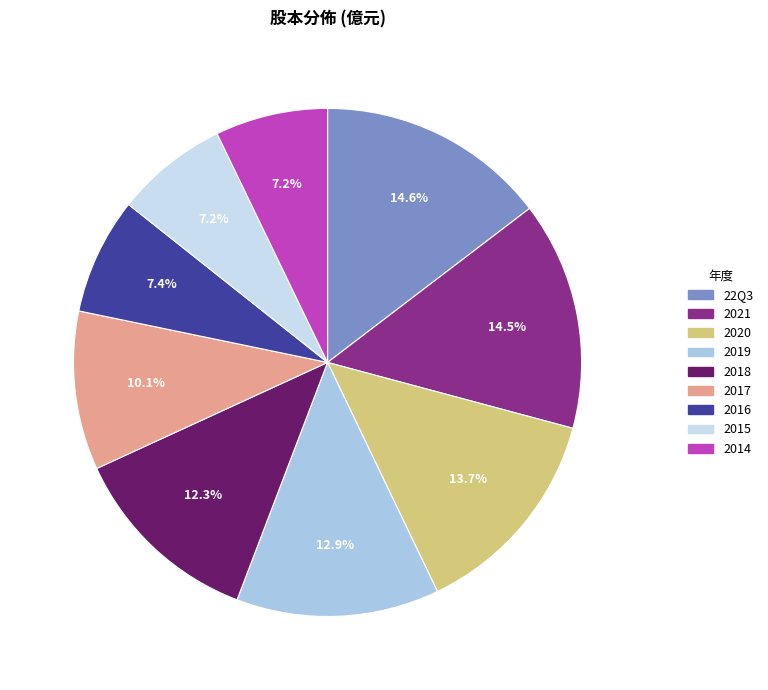

What is the change in value from 22Q3 to 2021?

-0.2